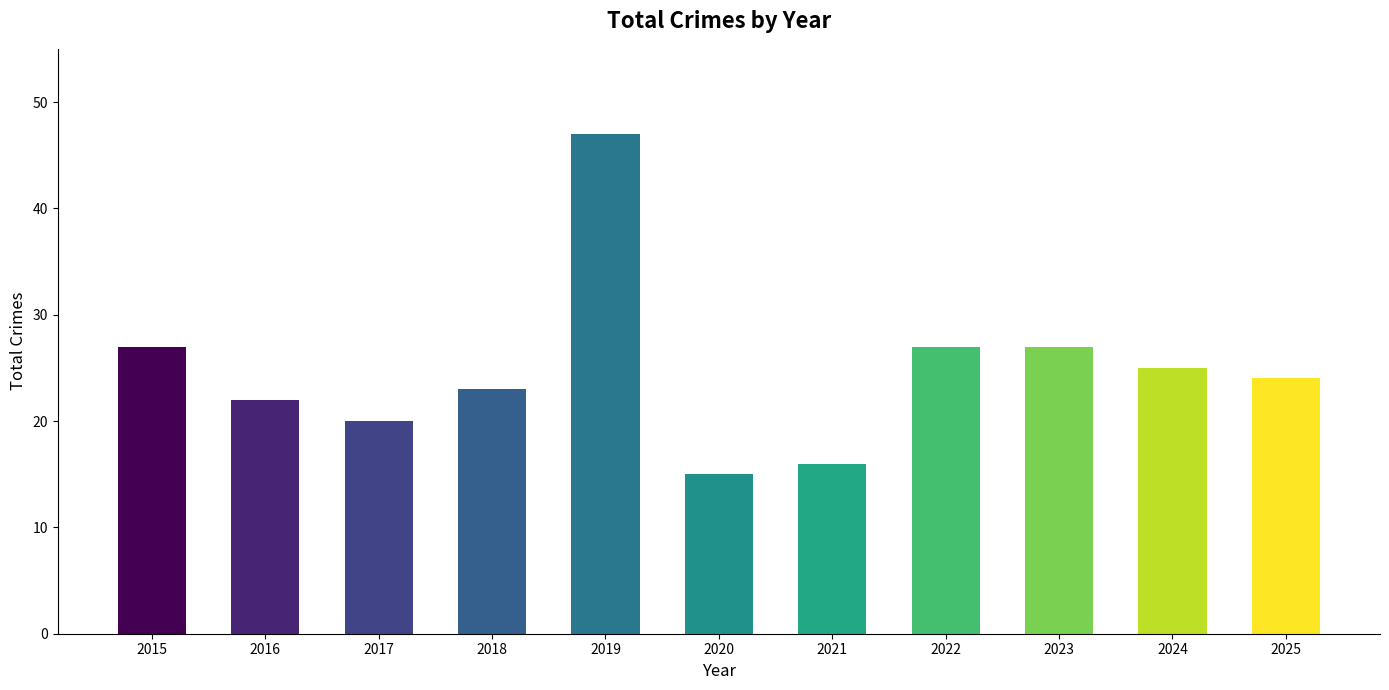

Which category has the highest value across all series?

2019